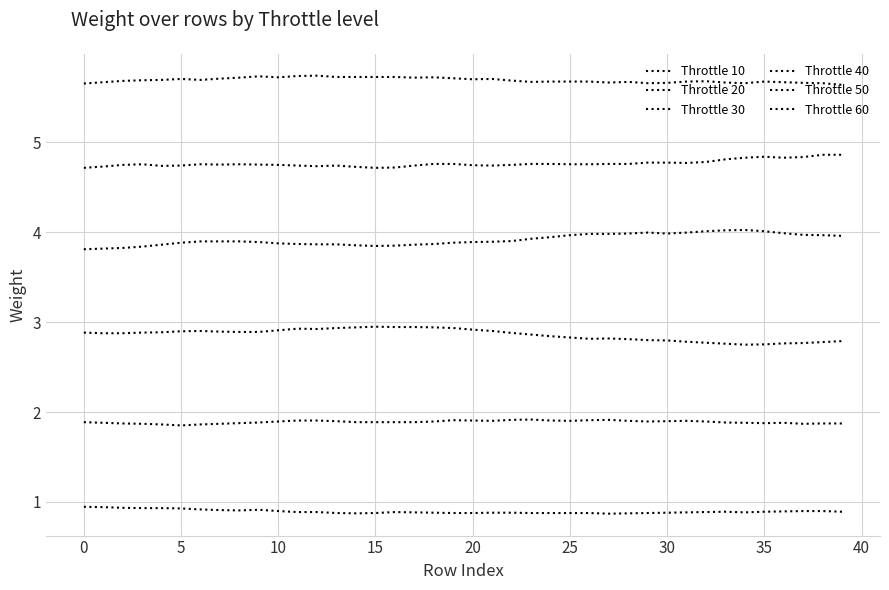

True or false: Throttle 60 and Throttle 20 intersect in this chart.

False